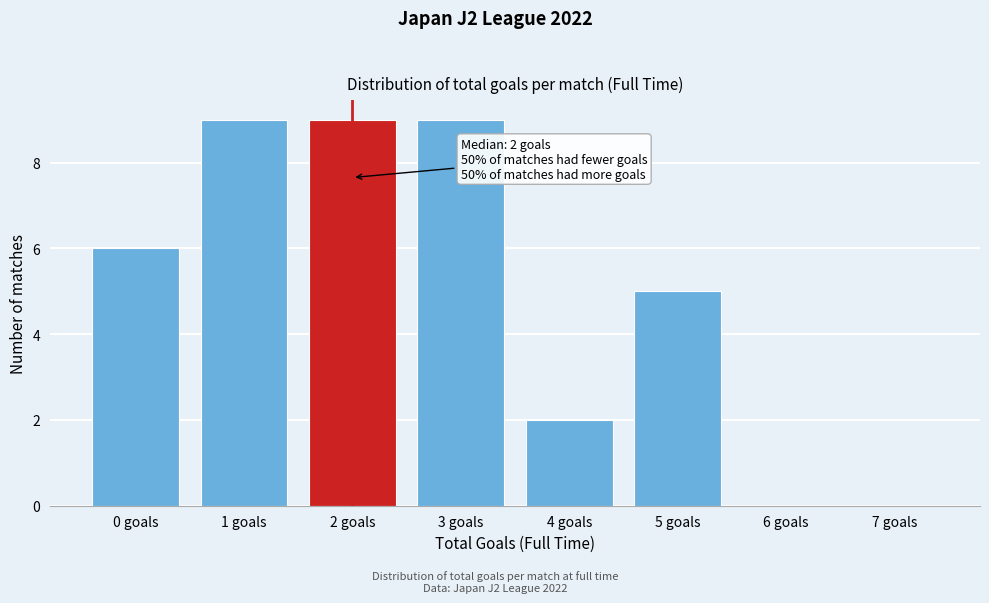

Reading left to right, what are all the values shown in this chart?

0 goals=6	1 goals=9	2 goals=9	3 goals=9	4 goals=2	5 goals=5	6 goals=0	7 goals=0